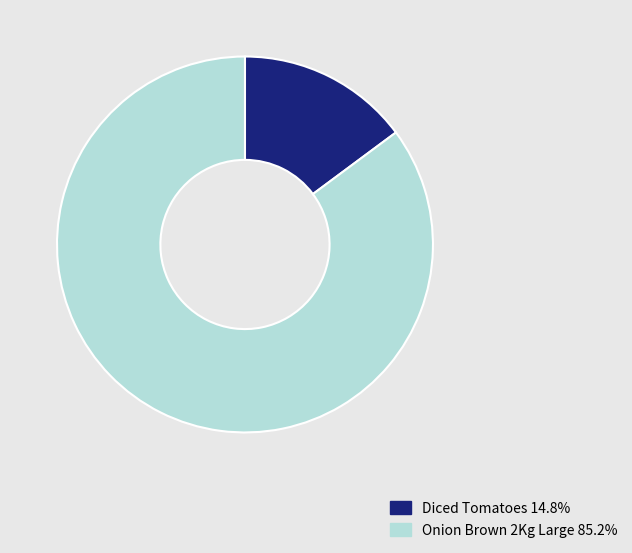

What is the smallest slice in the pie chart?

Diced Tomatoes